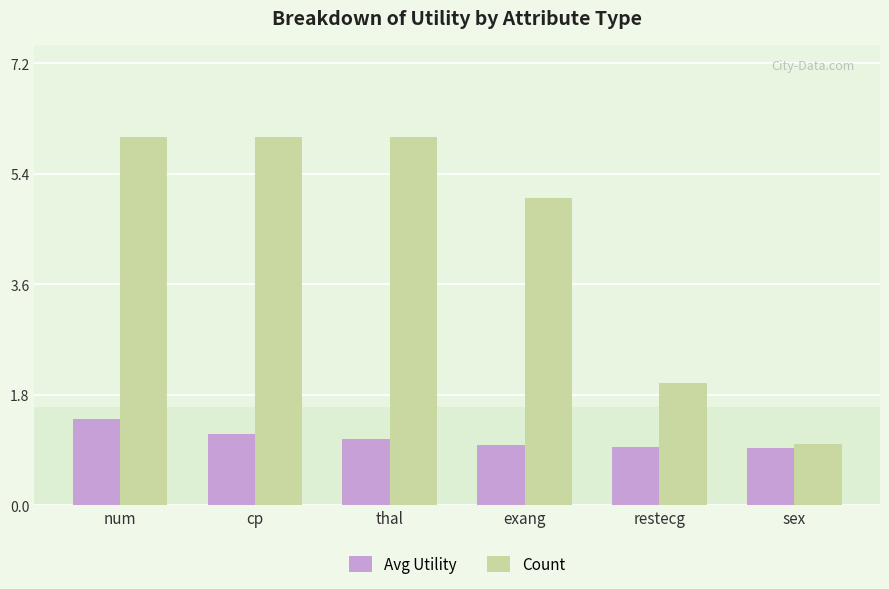

What position from the right is restecg?

2